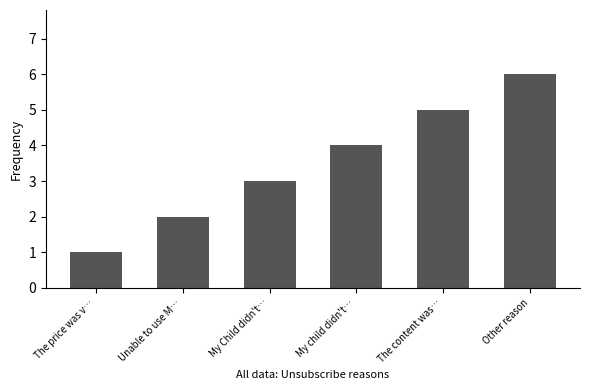

What value does the data have at The price was v…?

1